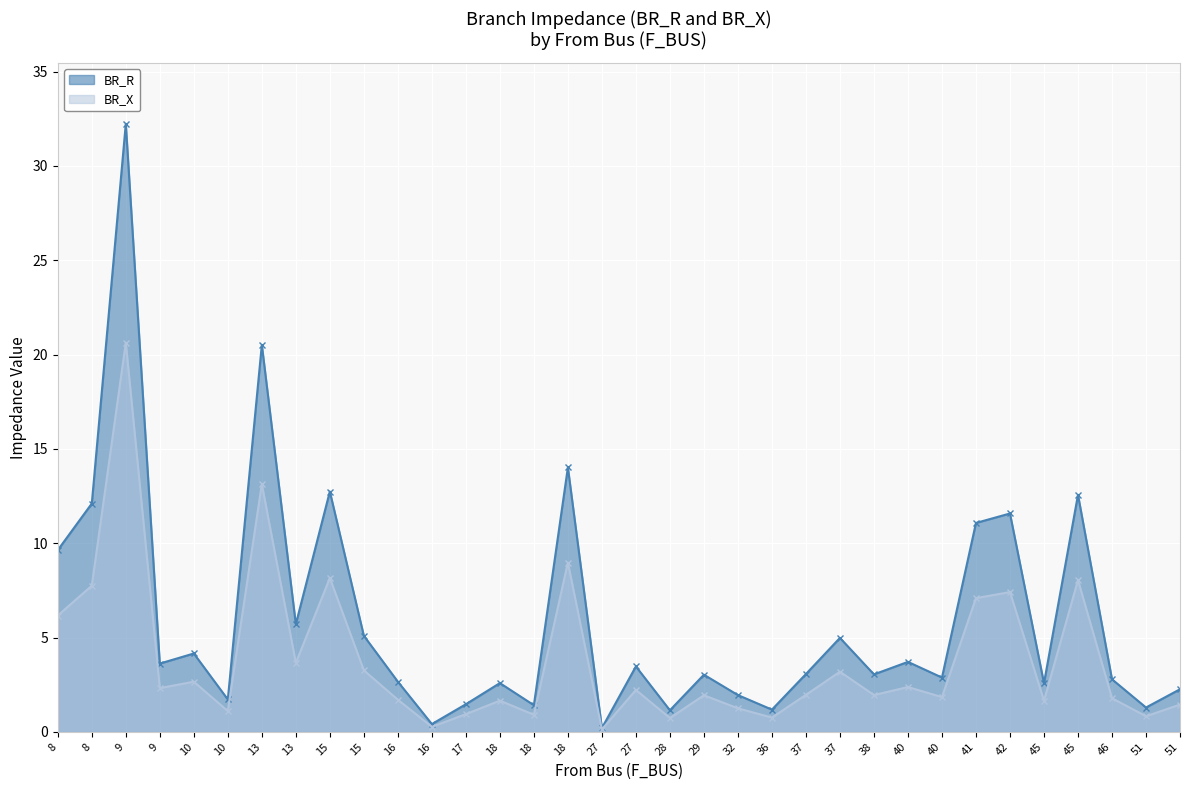

True or false: BR_R has a value of 0.5 at 36.

False